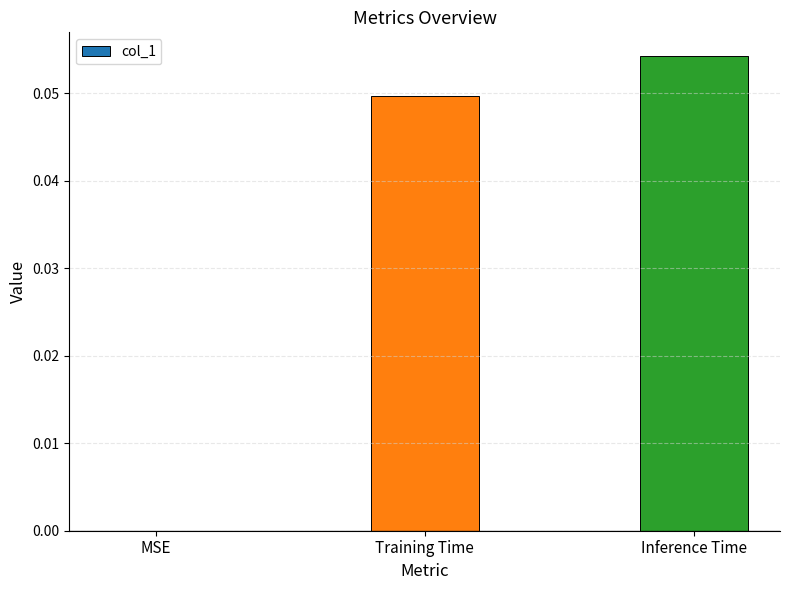

Between MSE and Training Time, which is larger?

Training Time